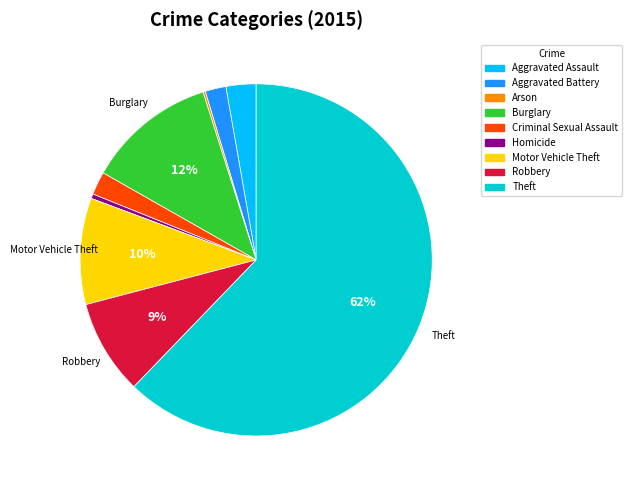

What is the largest slice in the pie chart?

Theft